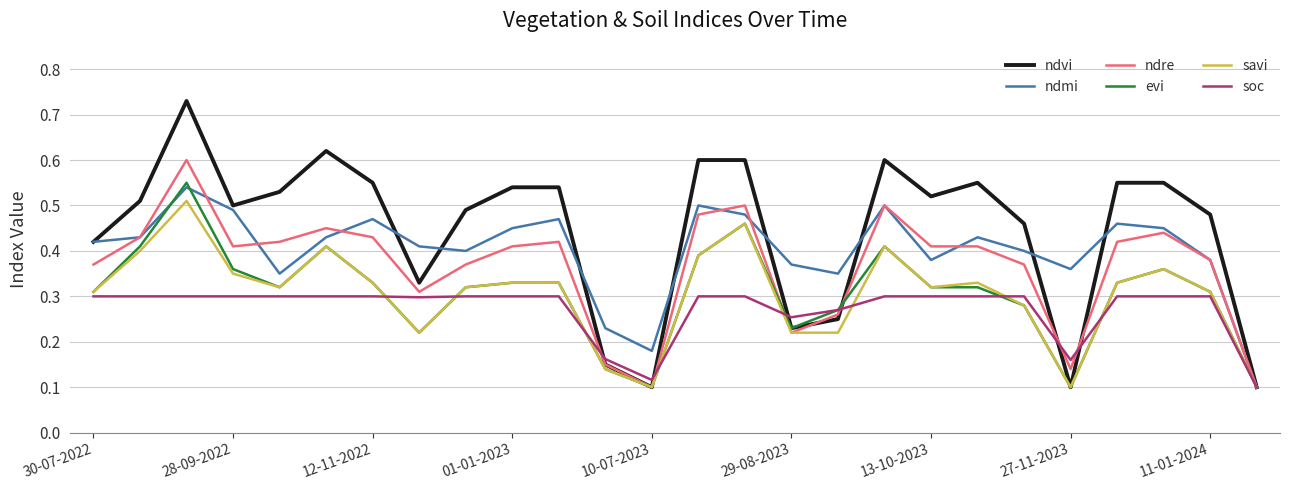

Which series has the largest total across all categories?

ndvi